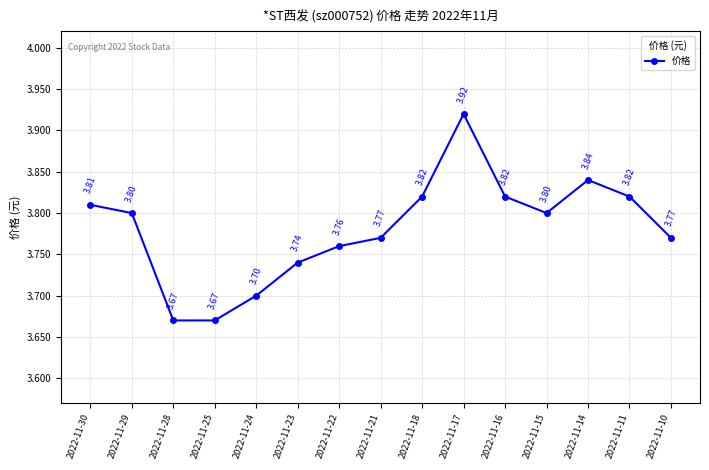

Where is the first local maximum?

2022-11-17